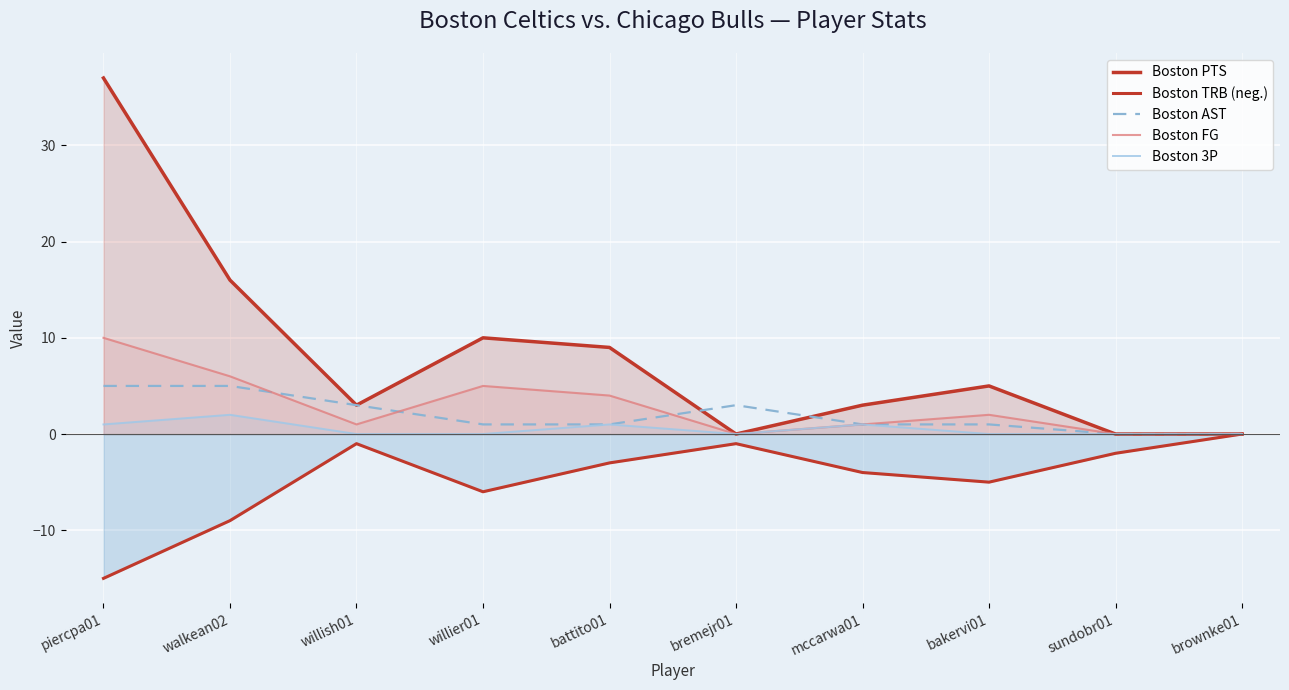

Which series has the largest total across all categories?

Boston PTS